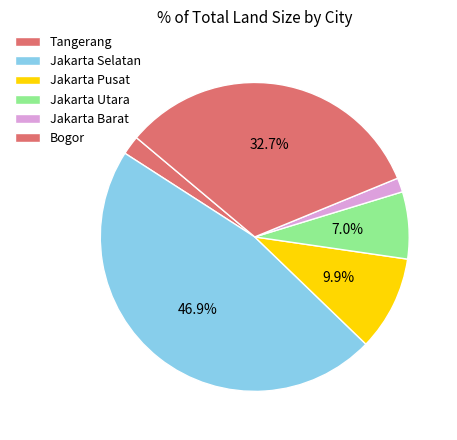

How many slices are in this pie chart?

6